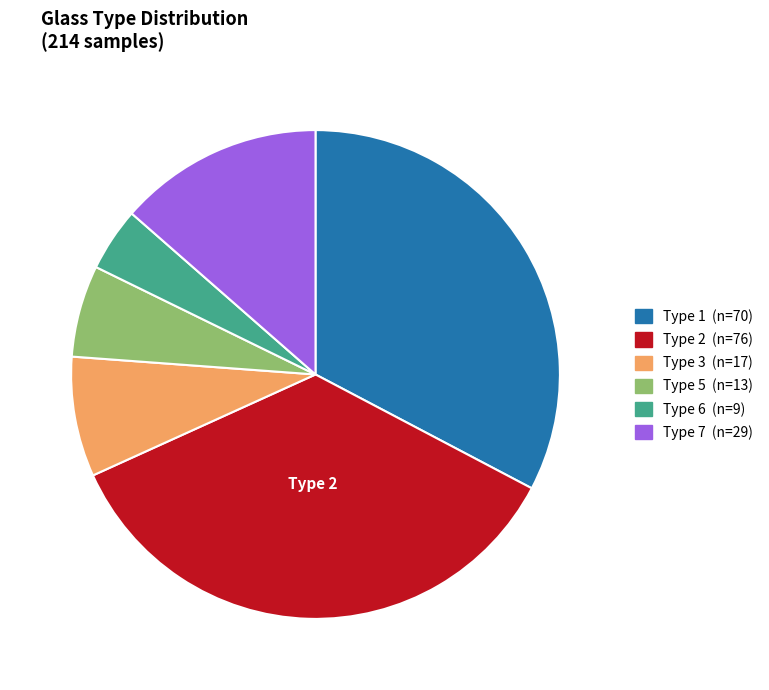

How many segments does this pie chart have?

6